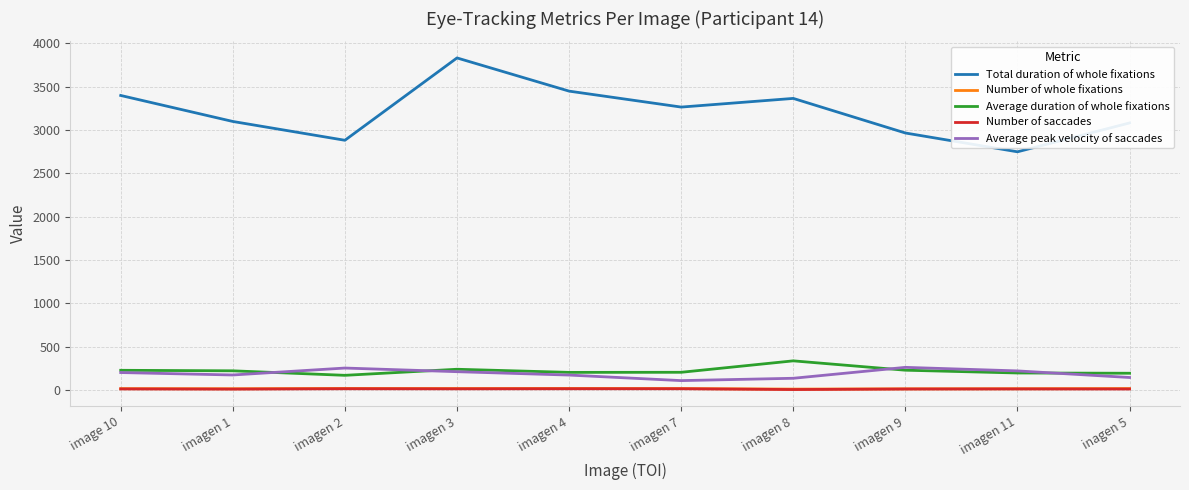

What is the greatest value displayed?

3831